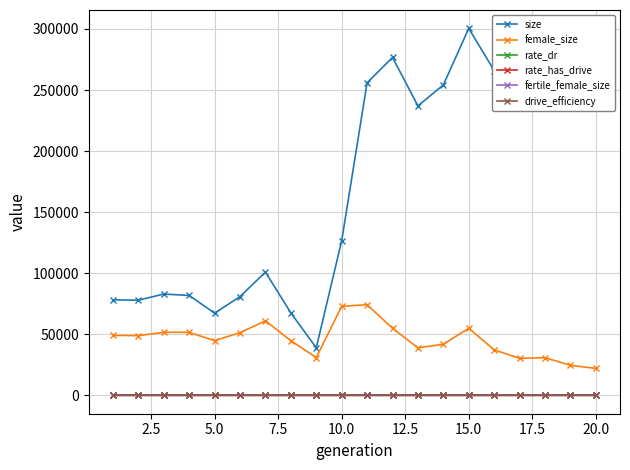

What is the greatest value displayed?

300522.0